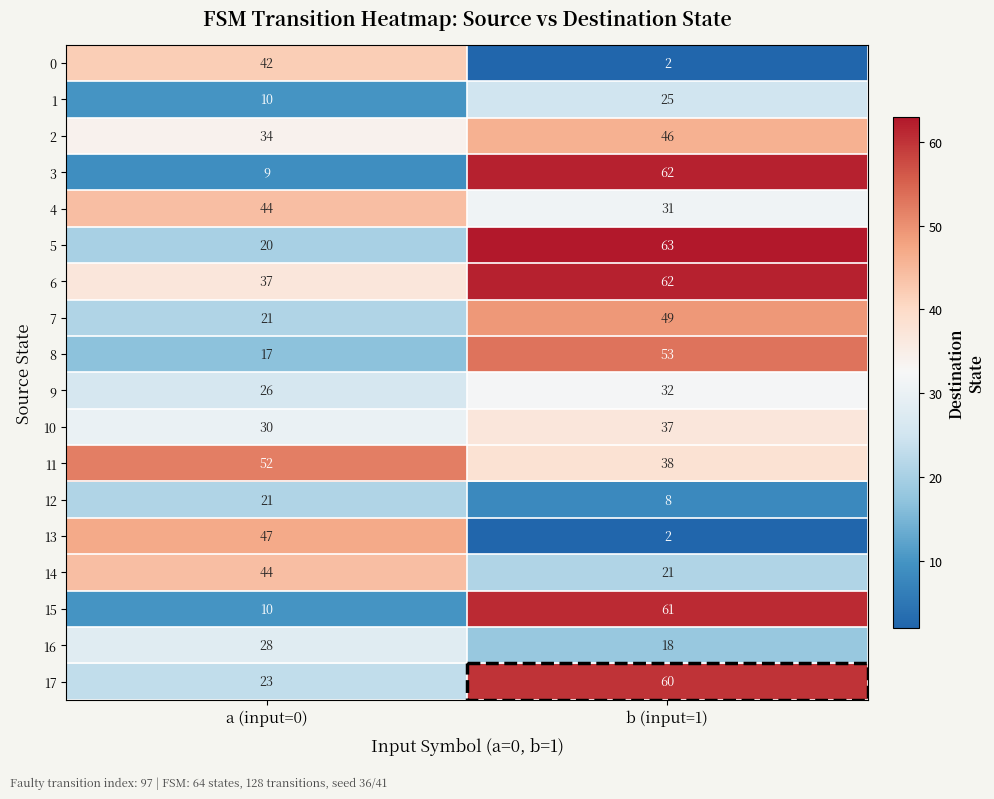

Which series has the largest range (max minus min)?

3